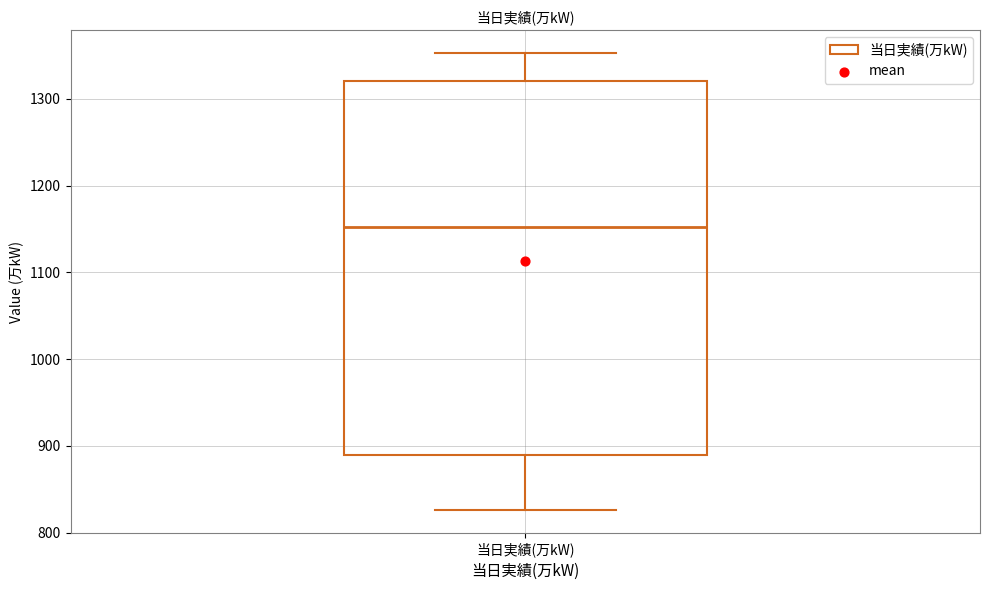

Transcribe this box plot: give where the median line is, the range the box spans, and where the two whiskers end, as read against the y-axis. The values are not printed on the chart, so give them approximately, as read against the axis.

median 1150, box 890 to 1320, whiskers 830 to 1350